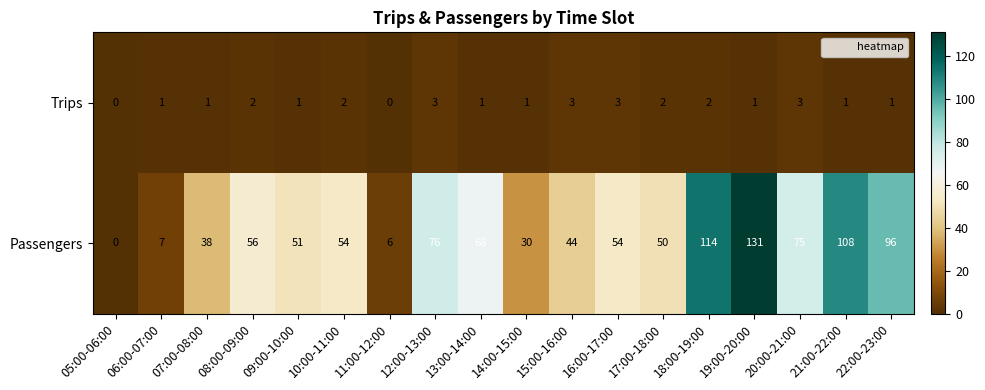

How many data points does each series have?

18